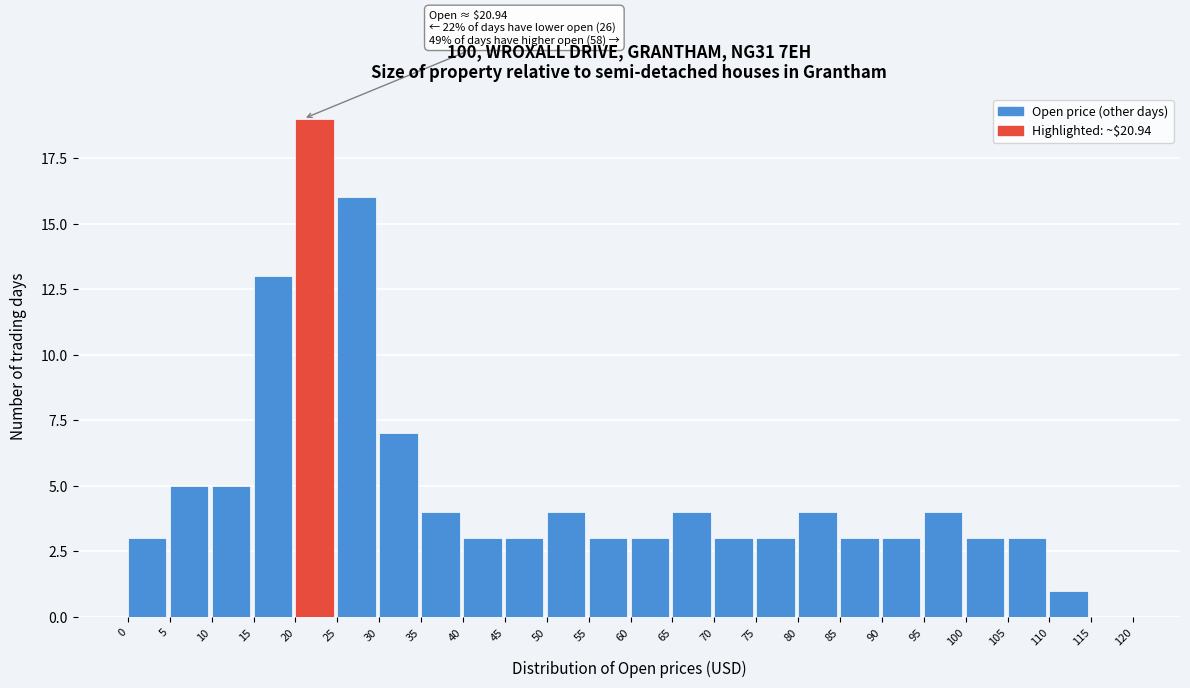

Over which range of the x-axis is the bar tallest?

20 to 25